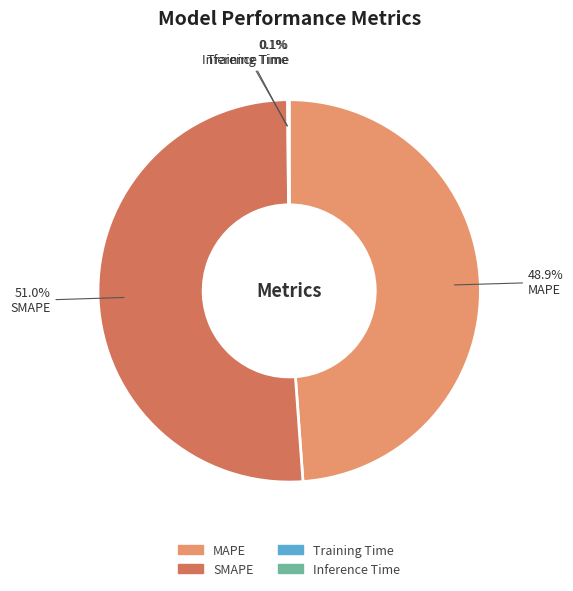

What is the ratio of the value at SMAPE to the value at MAPE?

1.0